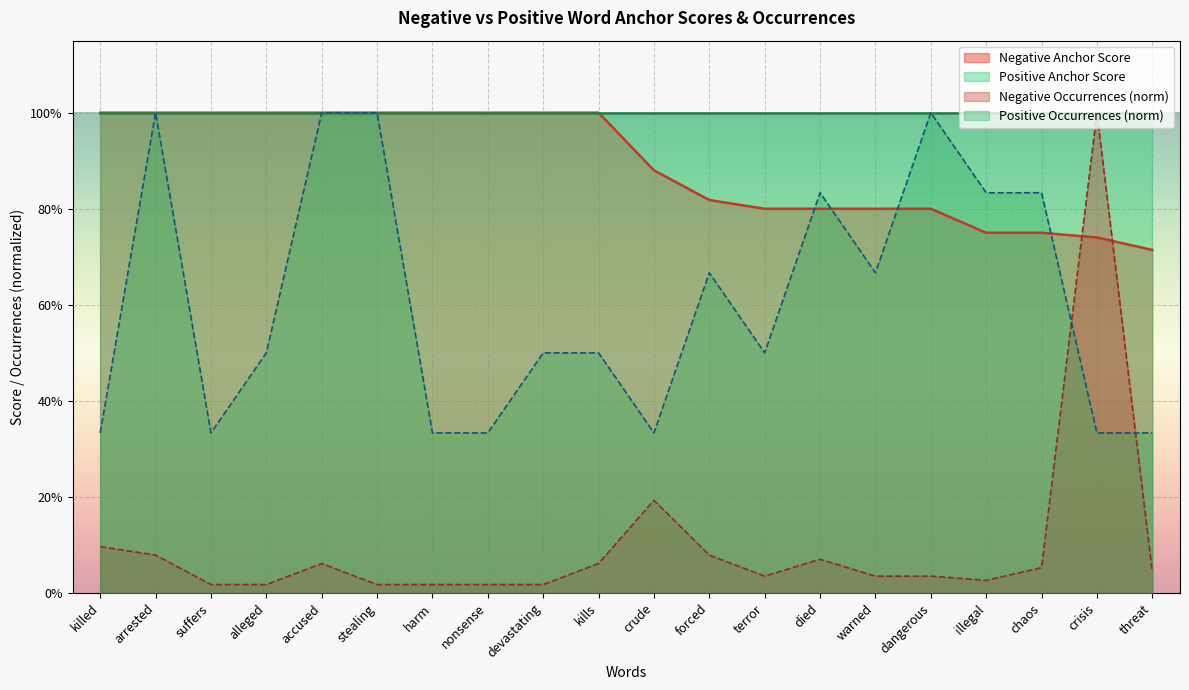

What is the label of the 12th point from the right?

devastating